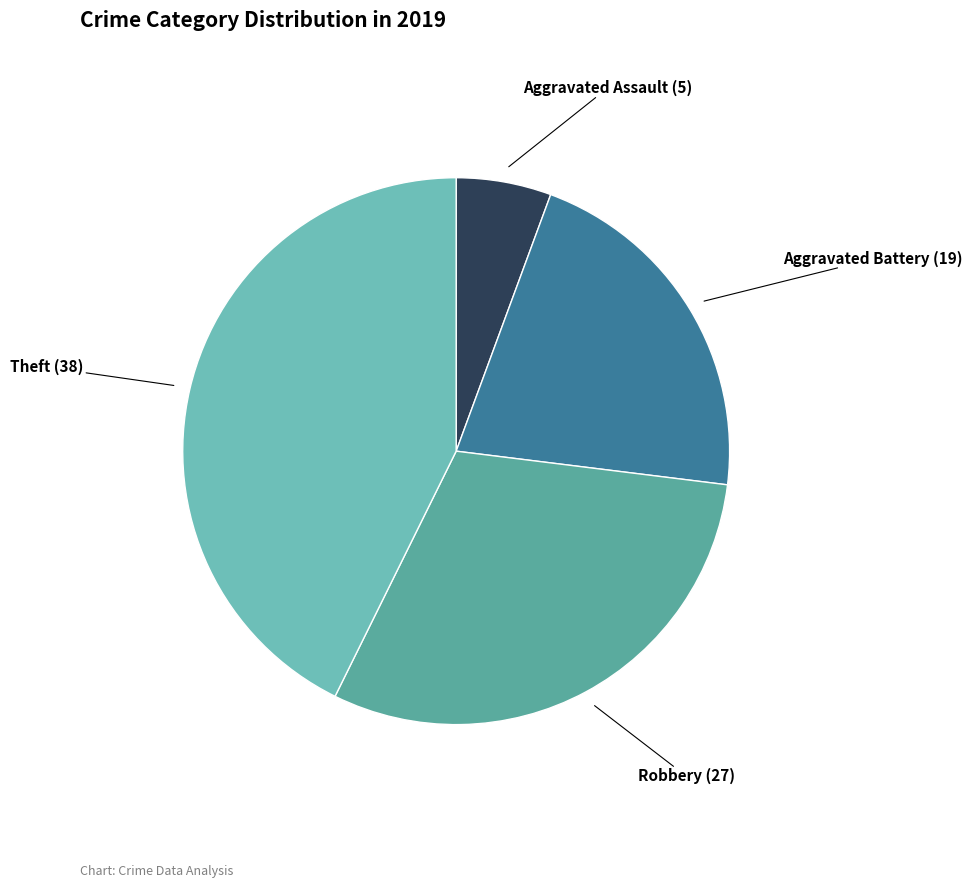

Rank the categories by value from lowest to highest.

Aggravated Assault, Aggravated Battery, Robbery, Theft